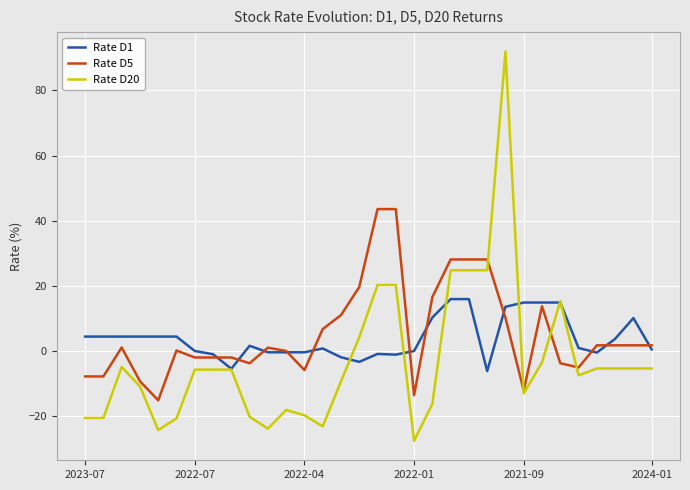

List the series in order of their peak value, lowest first.

Rate D1, Rate D5, Rate D20